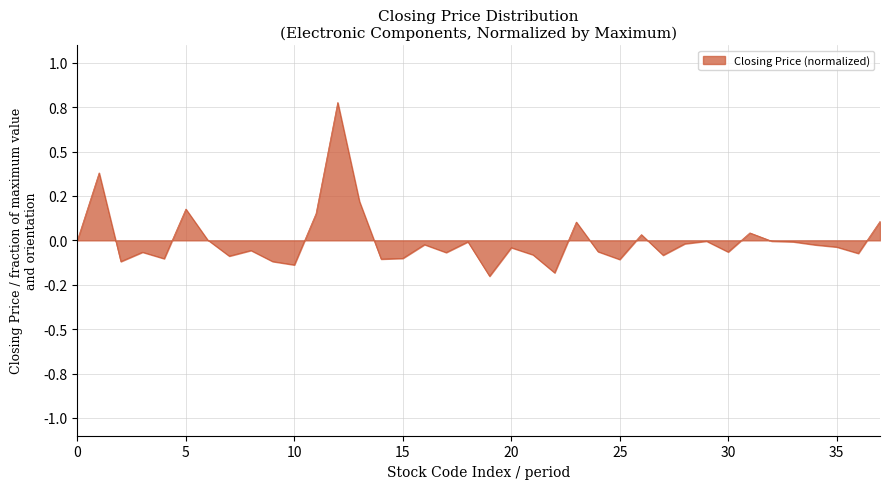

What is the value of the 9th point from the left?

-0.1